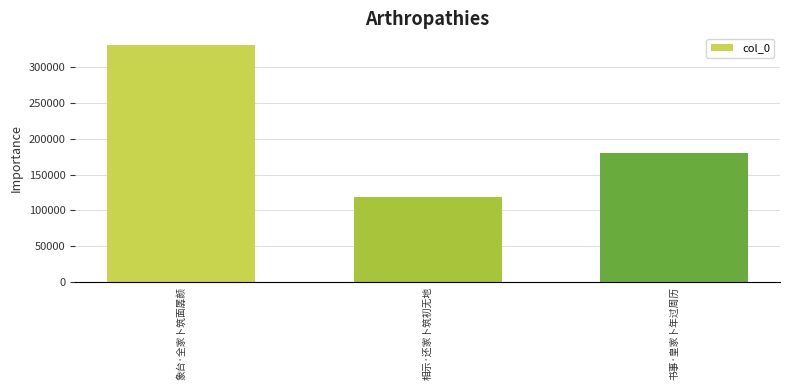

Between 书事·皇家卜年过周历 and 相示·还家卜筑初无地, which is larger?

书事·皇家卜年过周历